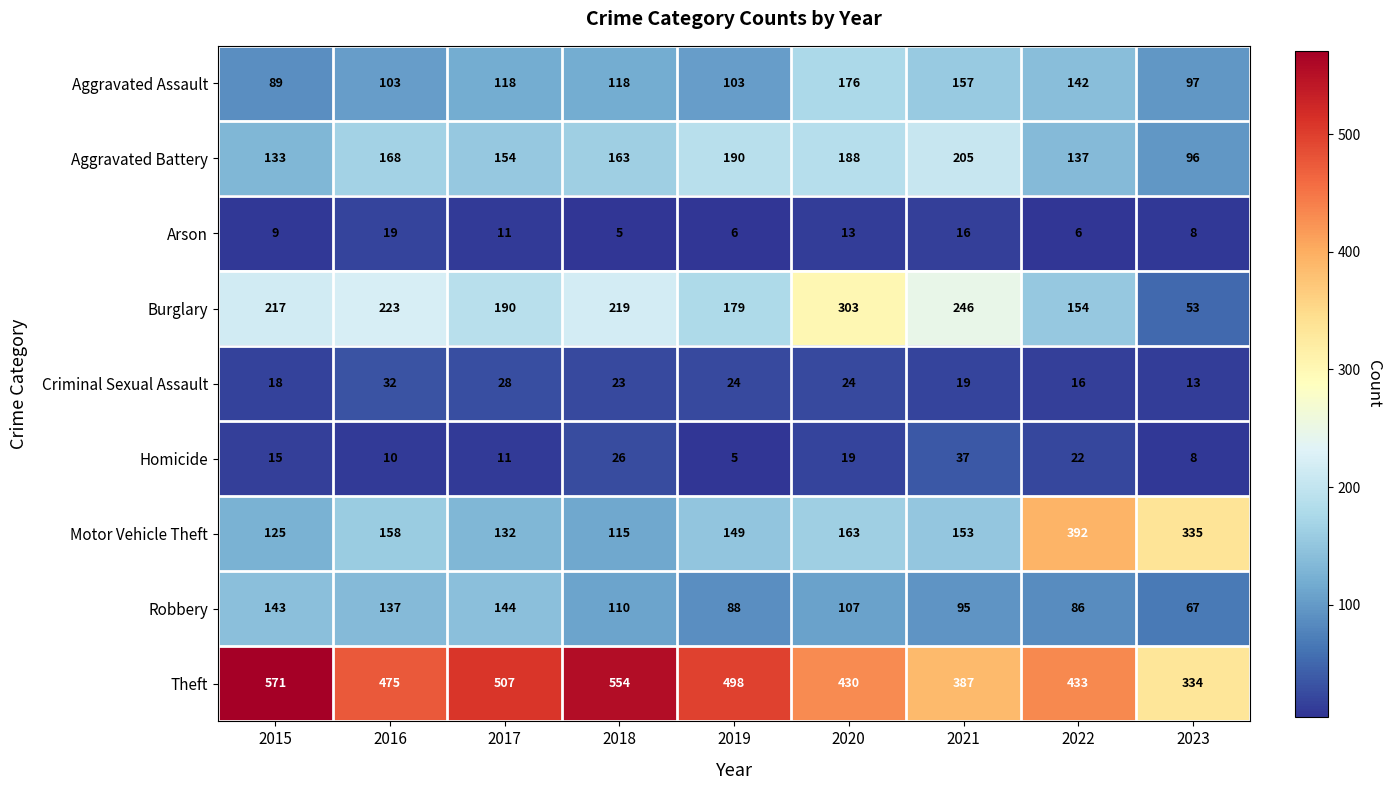

What is the difference between the maximum and minimum values in the Criminal Sexual Assault series?

19